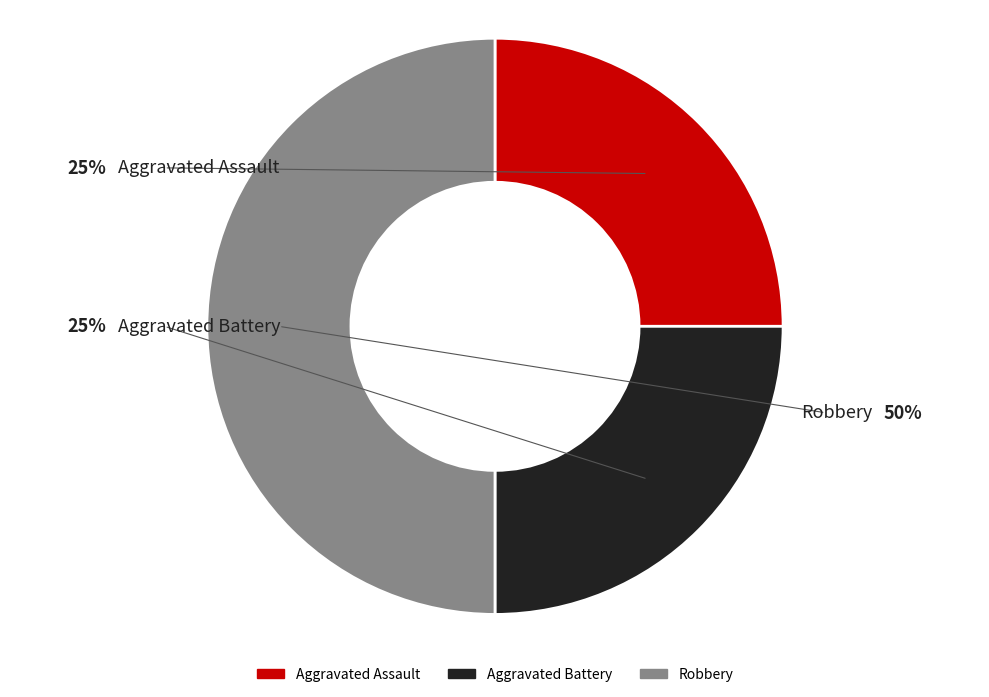

What is the total percentage of Aggravated Assault and Robbery?

75.0%